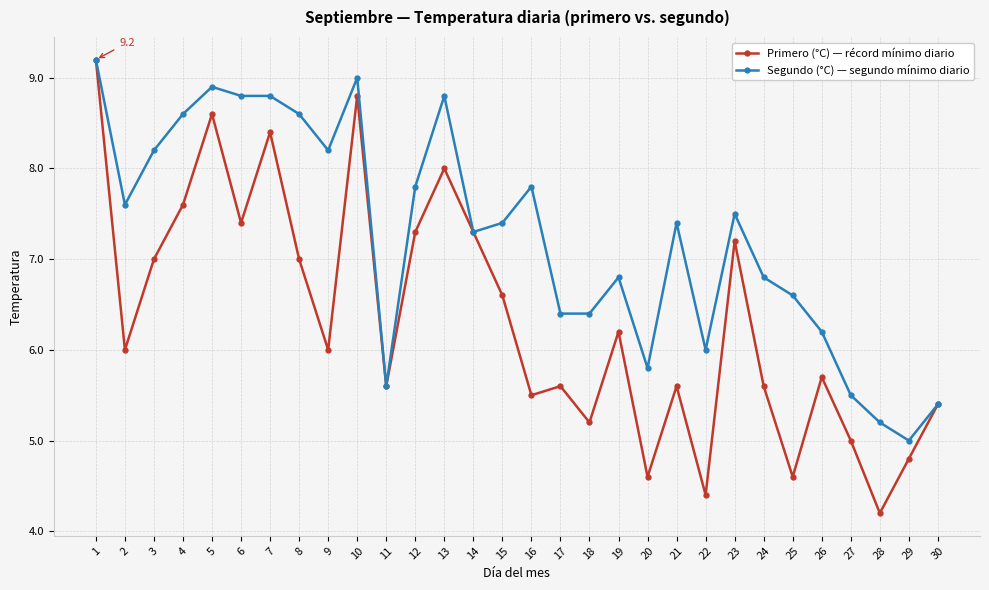

What is the average value of the Primero (°C) — récord mínimo diario series?

6.3